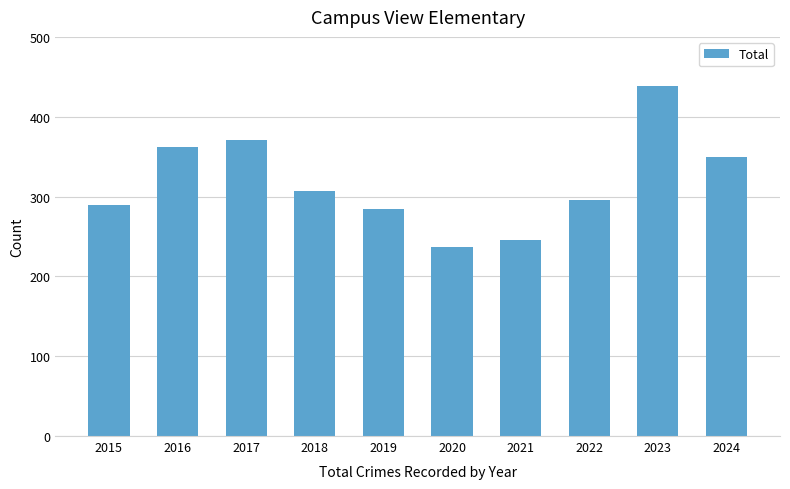

What is the average value?

318